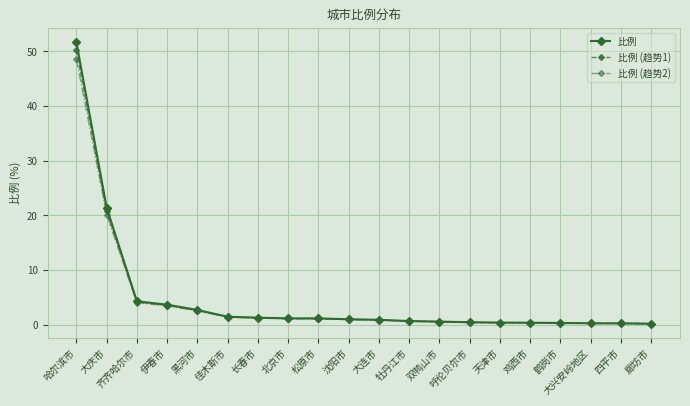

What is the difference between the highest and lowest values at 长春市?

0.1